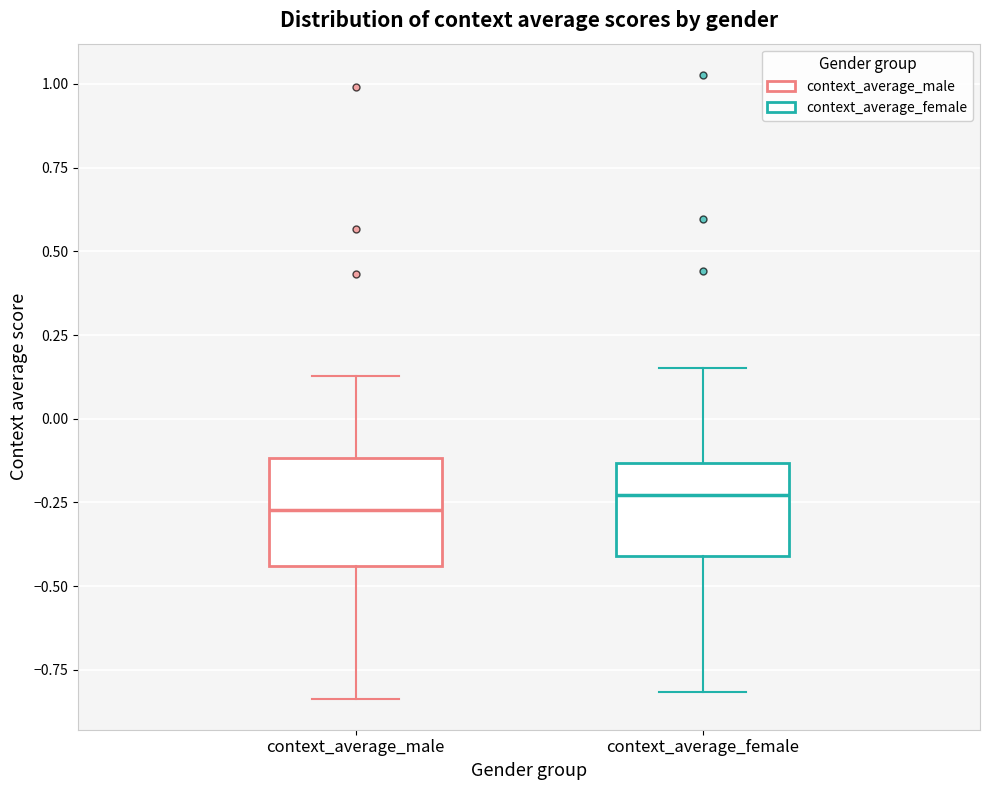

Where does the lower whisker of the box for context_average_female end on the y-axis? The values are not printed on the chart, so give them approximately, as read against the axis.

-0.80